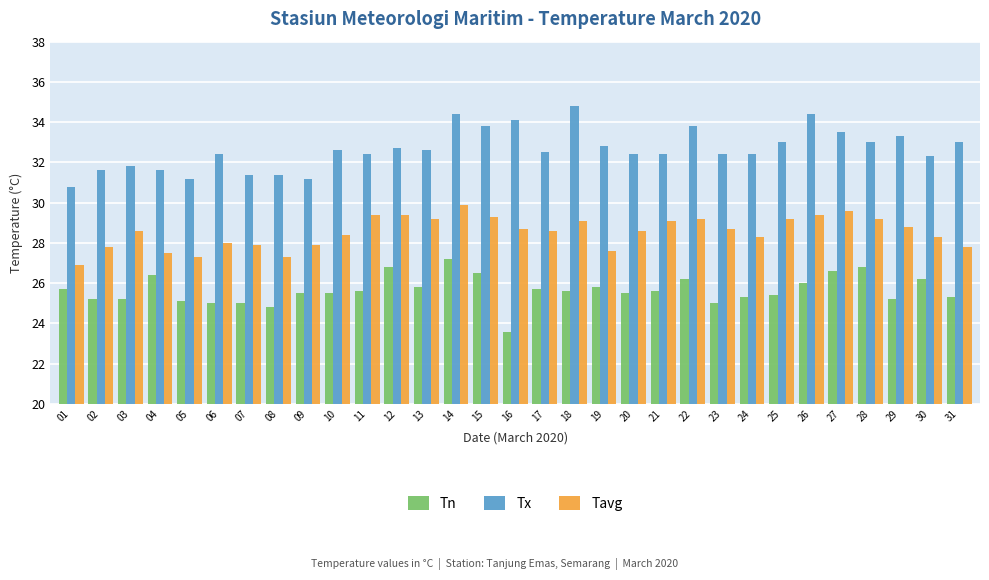

What is the lowest value of the Tn series?

23.6